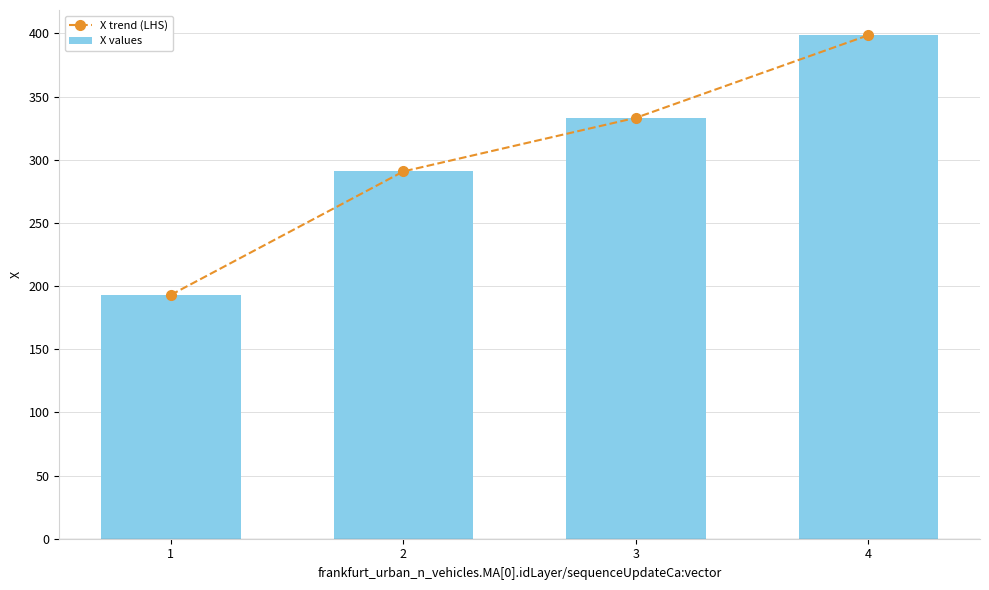

List the series in order of their peak value, lowest first.

X trend (LHS), X values